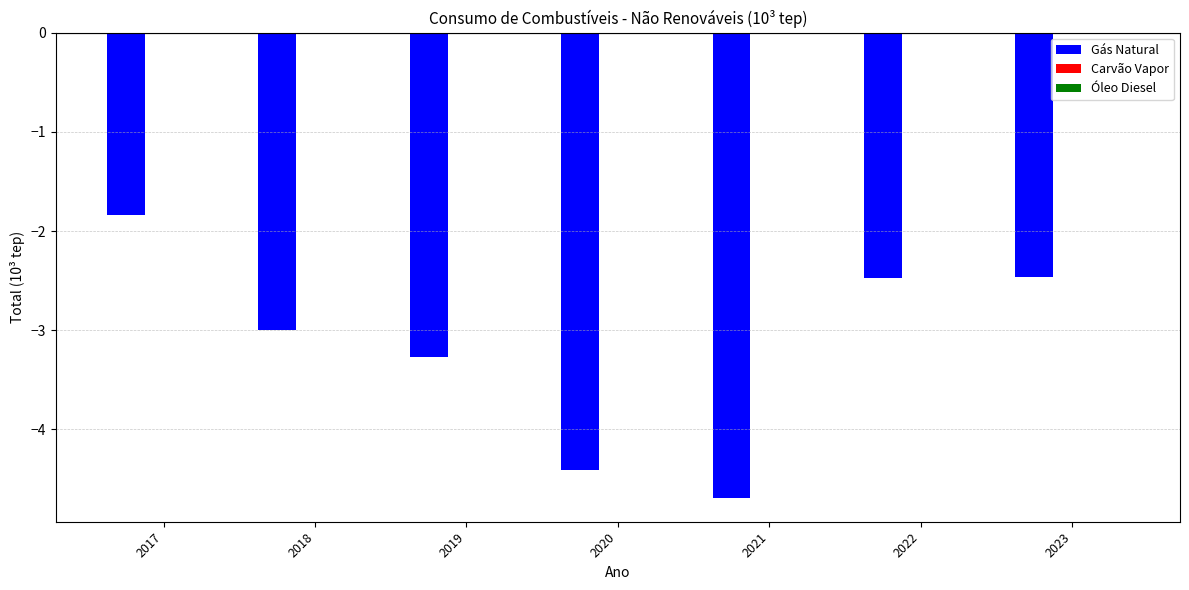

Between 2022 and 2020, which is larger?

2022